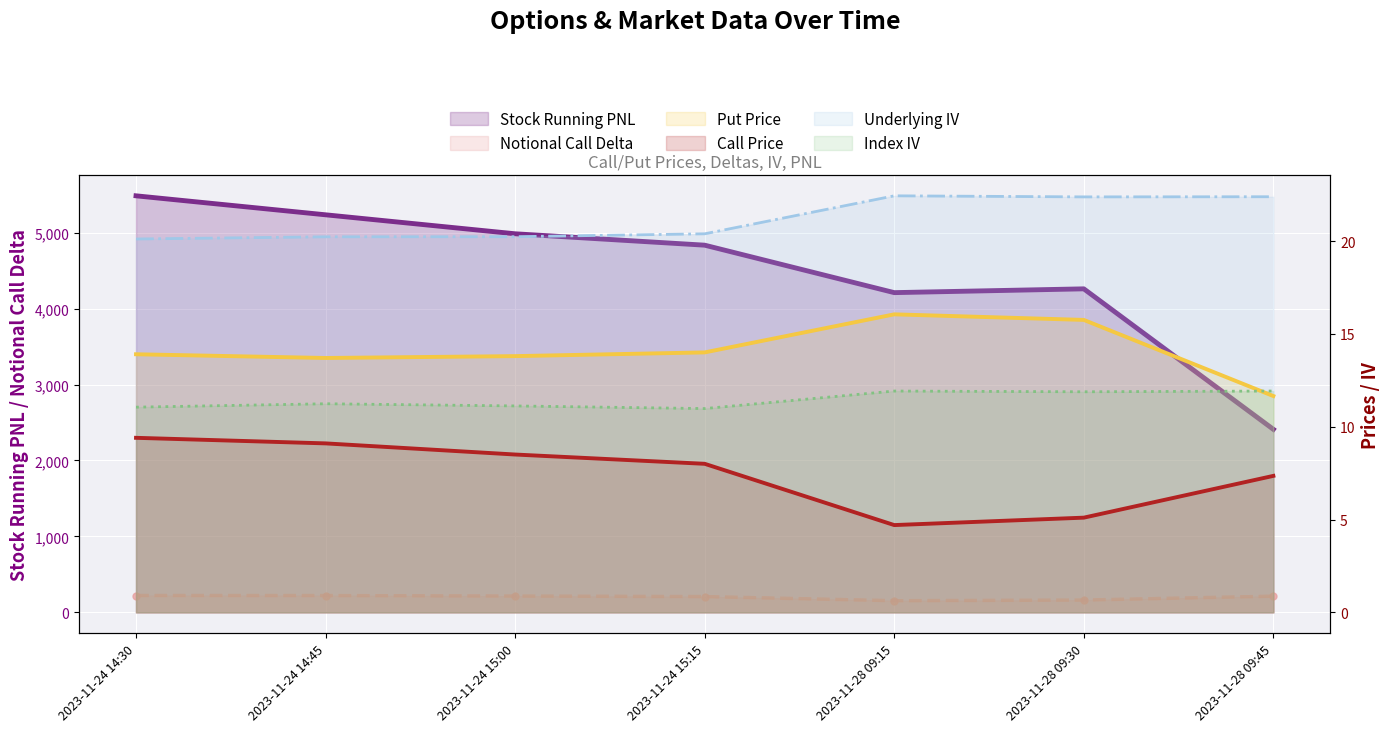

Is it true that Put Price equals 23.3 at 2023-11-24 15:00?

False